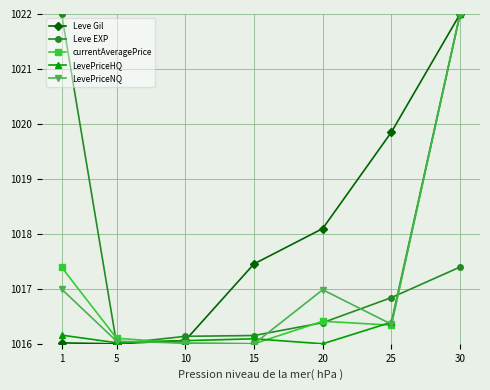

True or false: Leve Gil has more than 2 points higher than both neighbors.

False